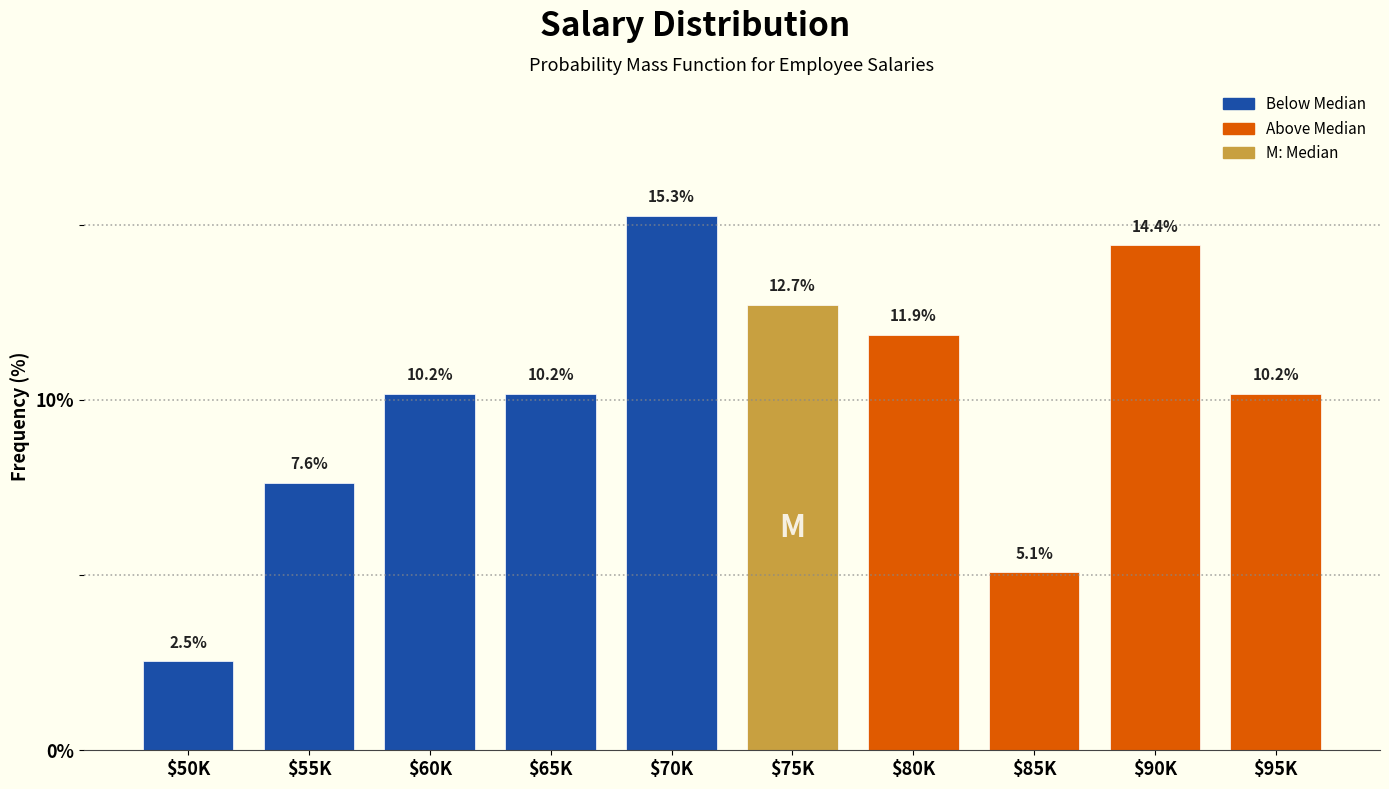

Reading left to right, transcribe all the data shown in this chart.

2.5	7.6	10.2	10.2	15.3	12.7	11.9	5.1	14.4	10.2